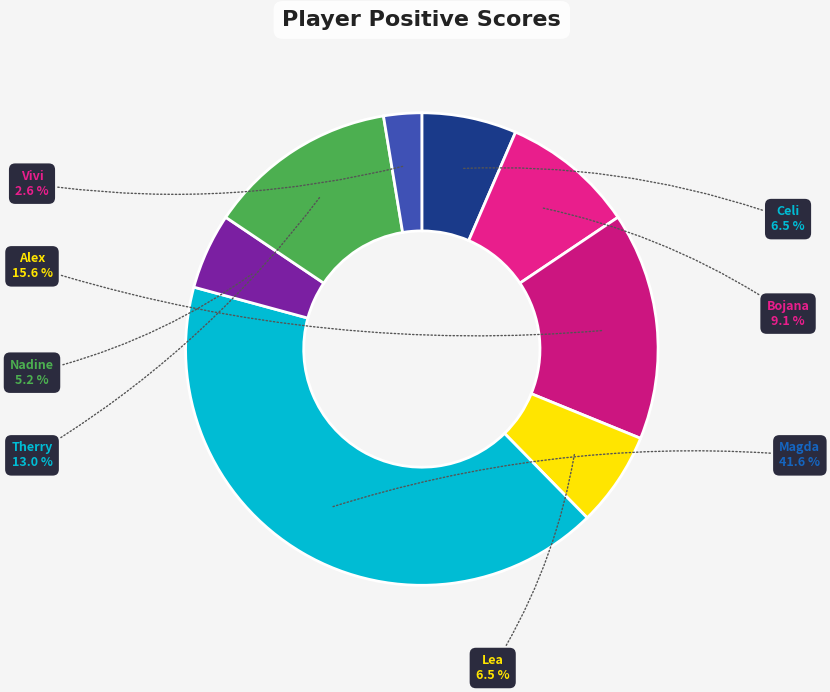

To the nearest percent, what is the difference between the largest and smallest slice percentages?

39%